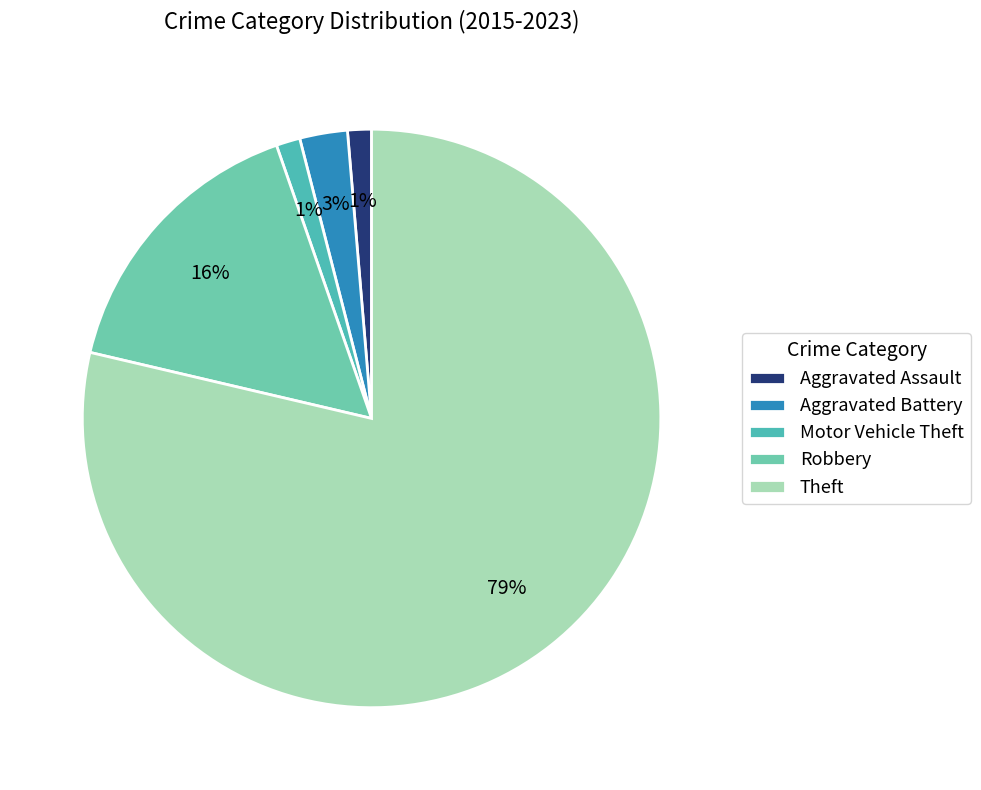

To the nearest percent, what is the difference between the largest and smallest slice percentages?

77%